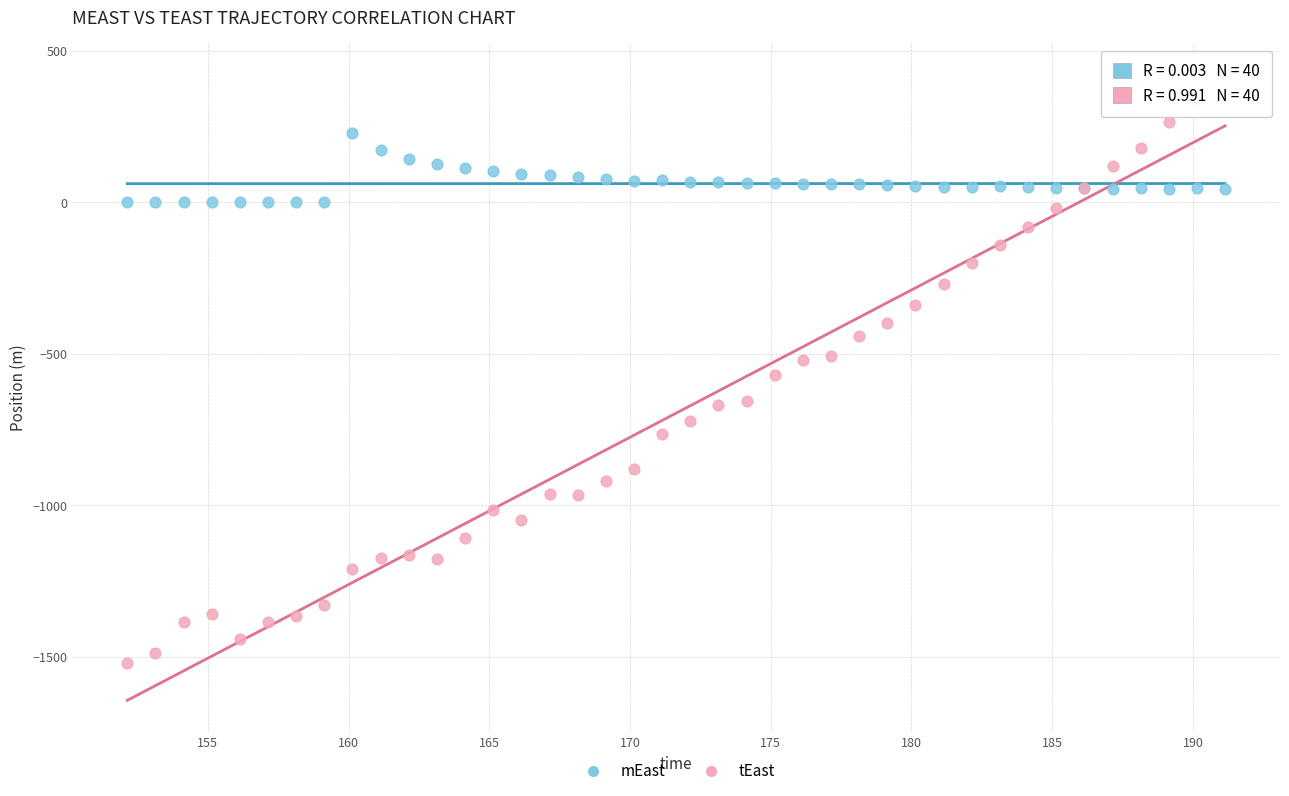

Which series reaches the minimum Y coordinate?

tEast